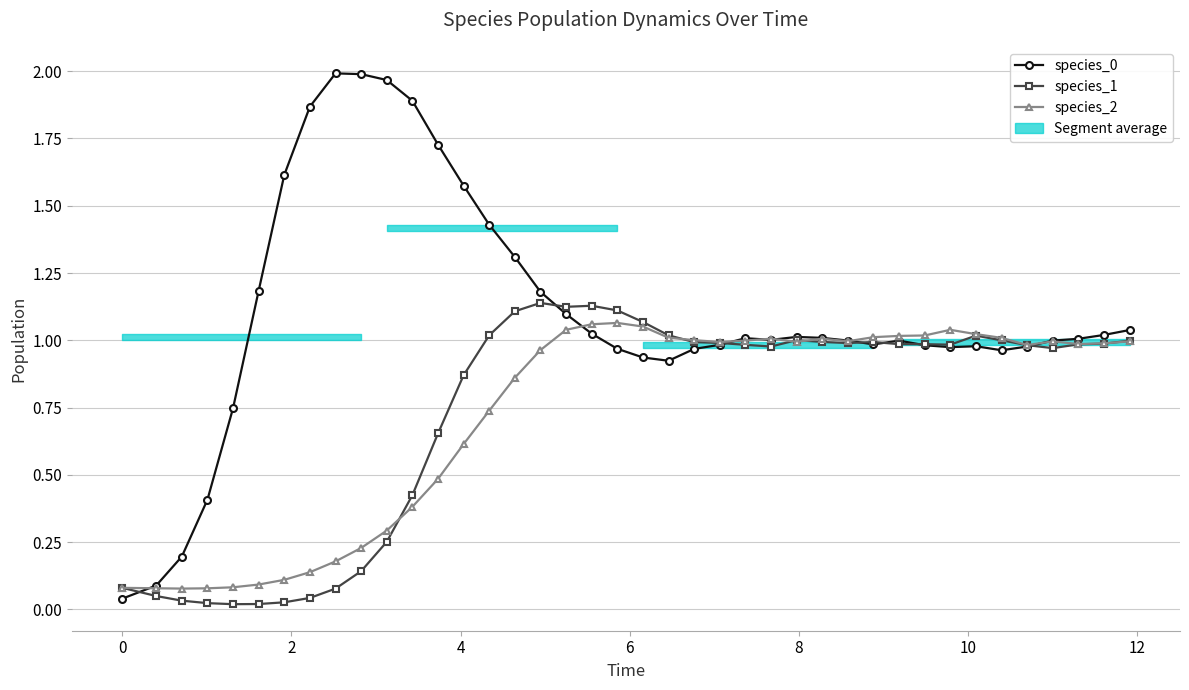

Which series has the largest total across all categories?

species_0